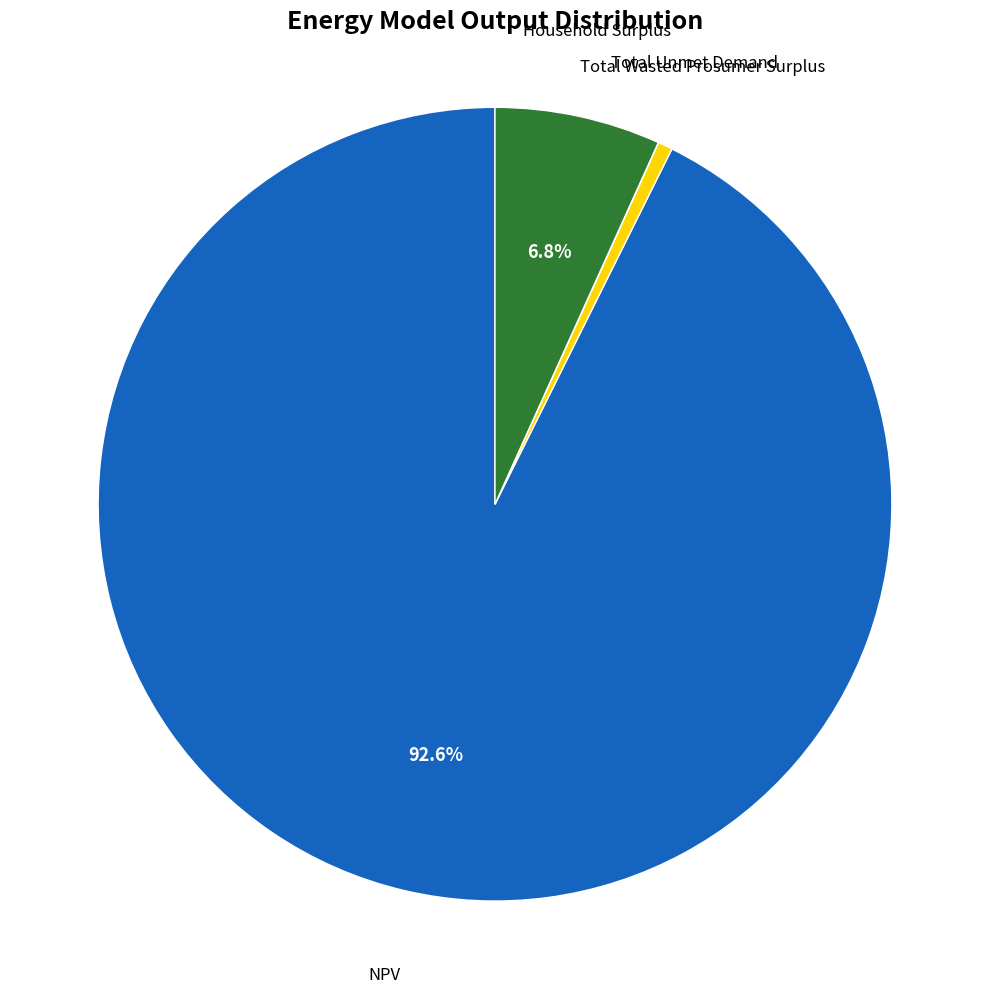

To the nearest percent, what percentage of the pie is Household Surplus?

7%